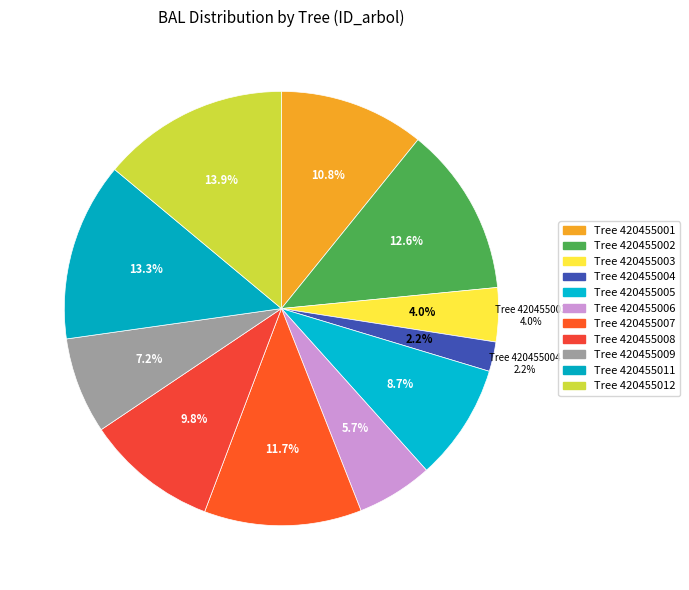

What is the largest slice in the pie chart?

420455012